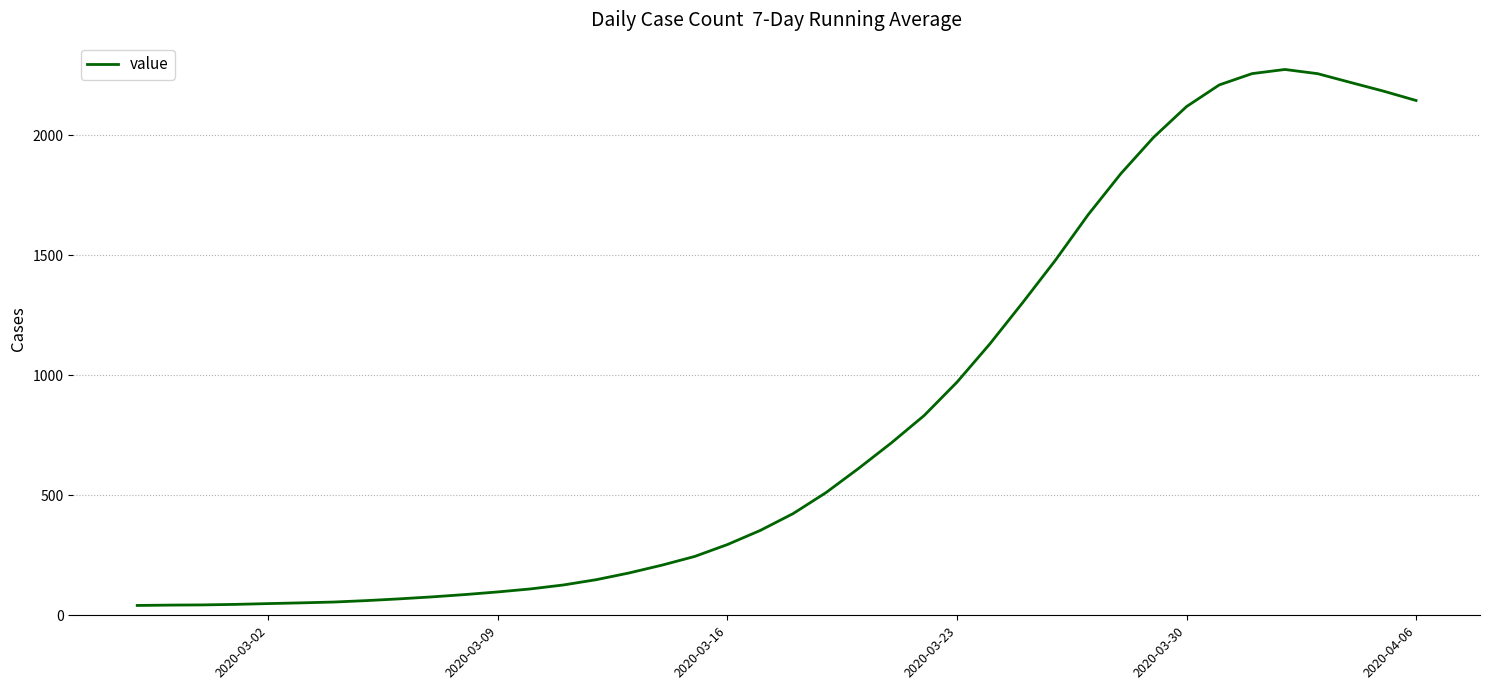

True or false: there are more than 0 points higher than both neighbors.

True